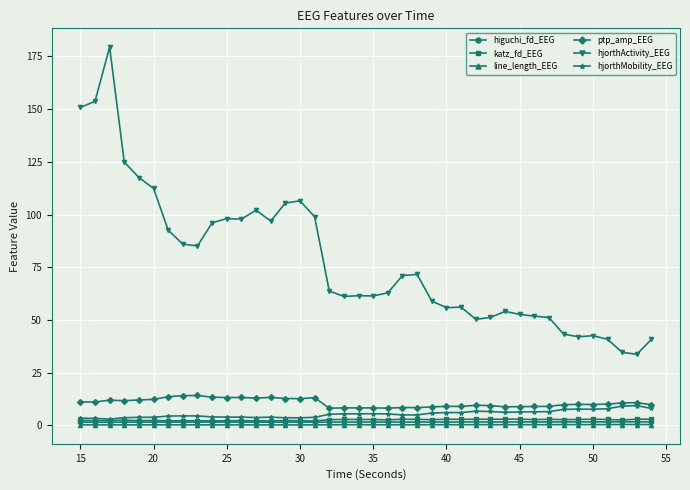

What is the difference between the second highest and second lowest values in the hjorthMobility_EEG series?

5.8